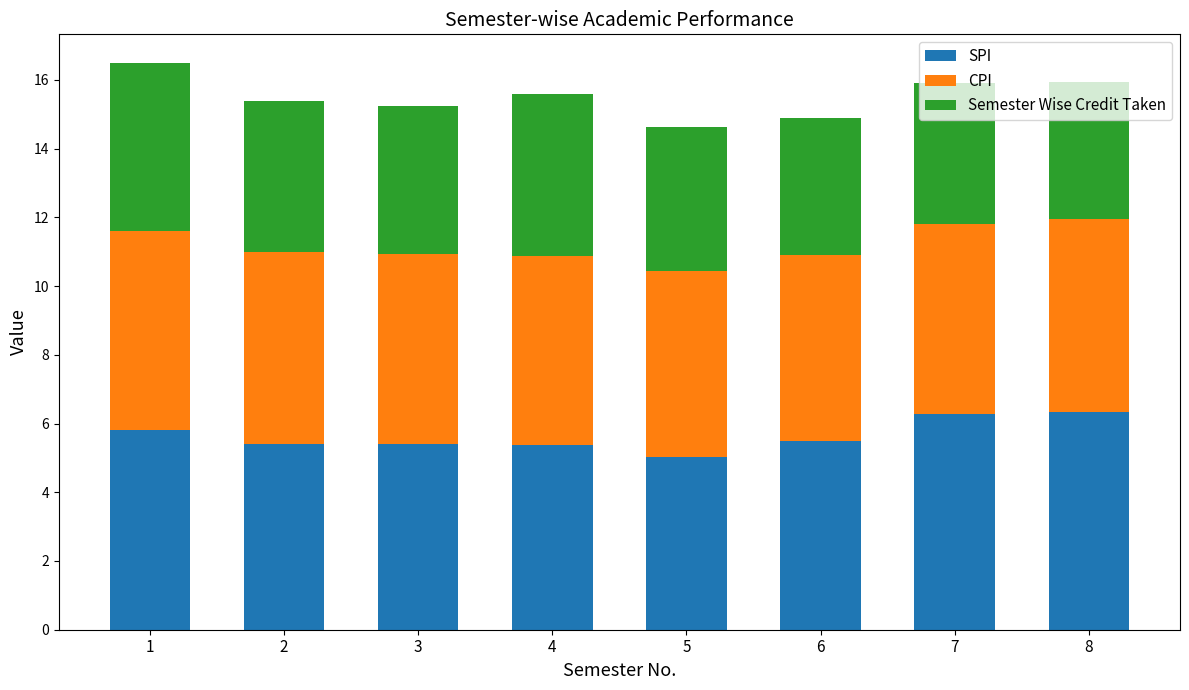

What is the total value across all series at 1?

16.5